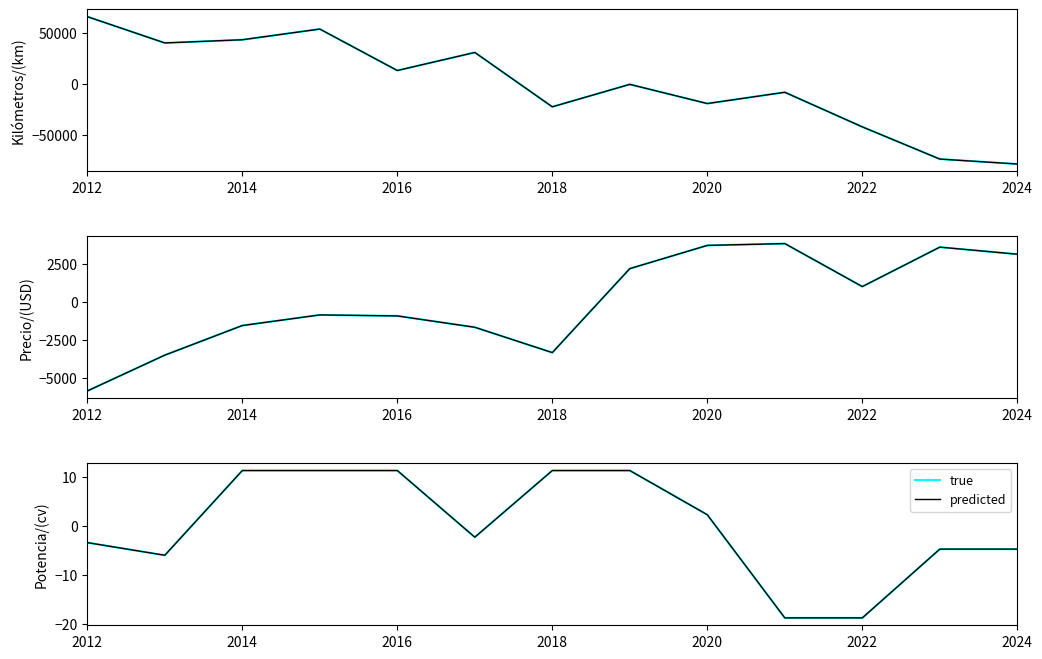

True or false: predicted has a value of 16.3 at 2018.

False